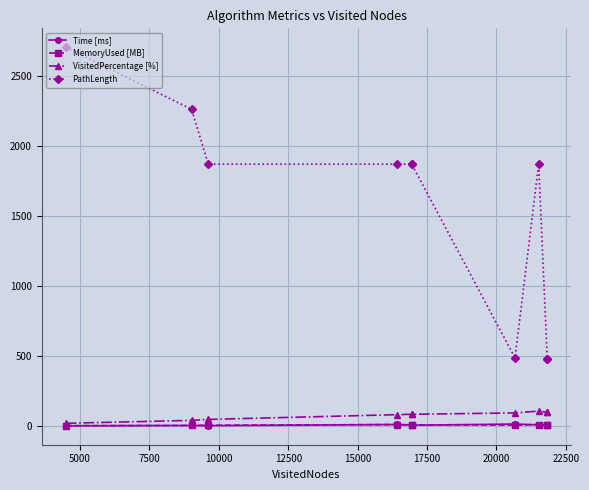

Is this an area chart (filled region under the line)?

No